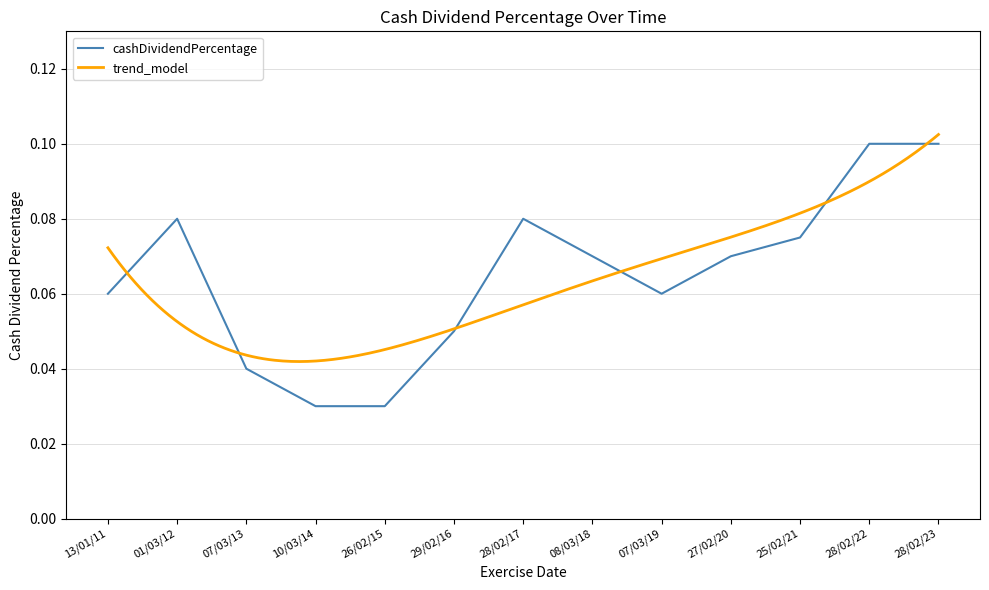

Count the number of categories in the chart.

13